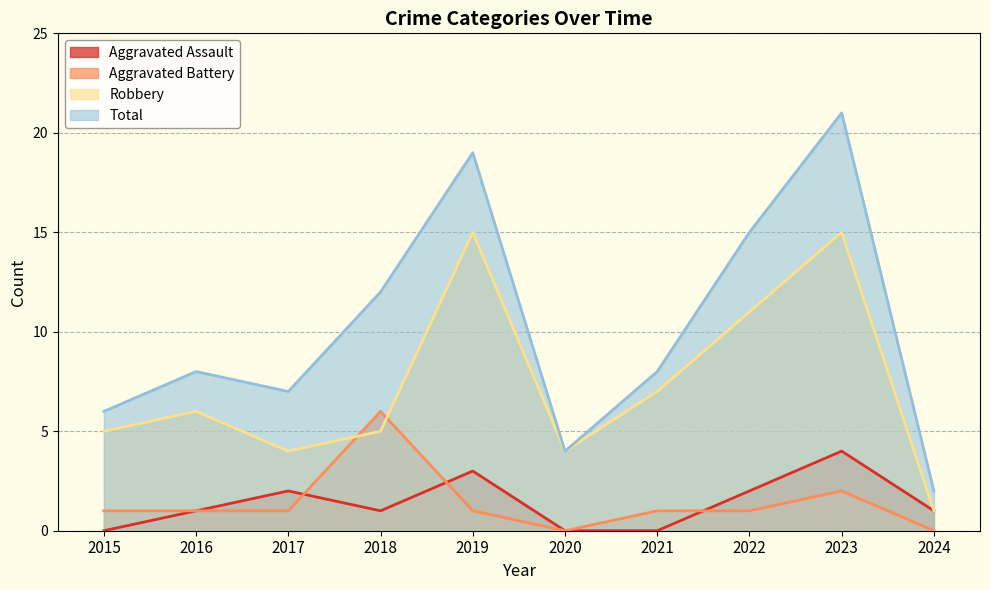

List the series in order of their peak value, highest first.

Total, Robbery, Aggravated Battery, Aggravated Assault